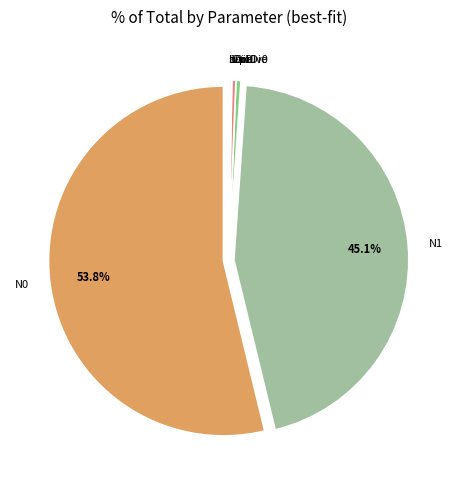

What is the total percentage of N0 and N1?

98.9%